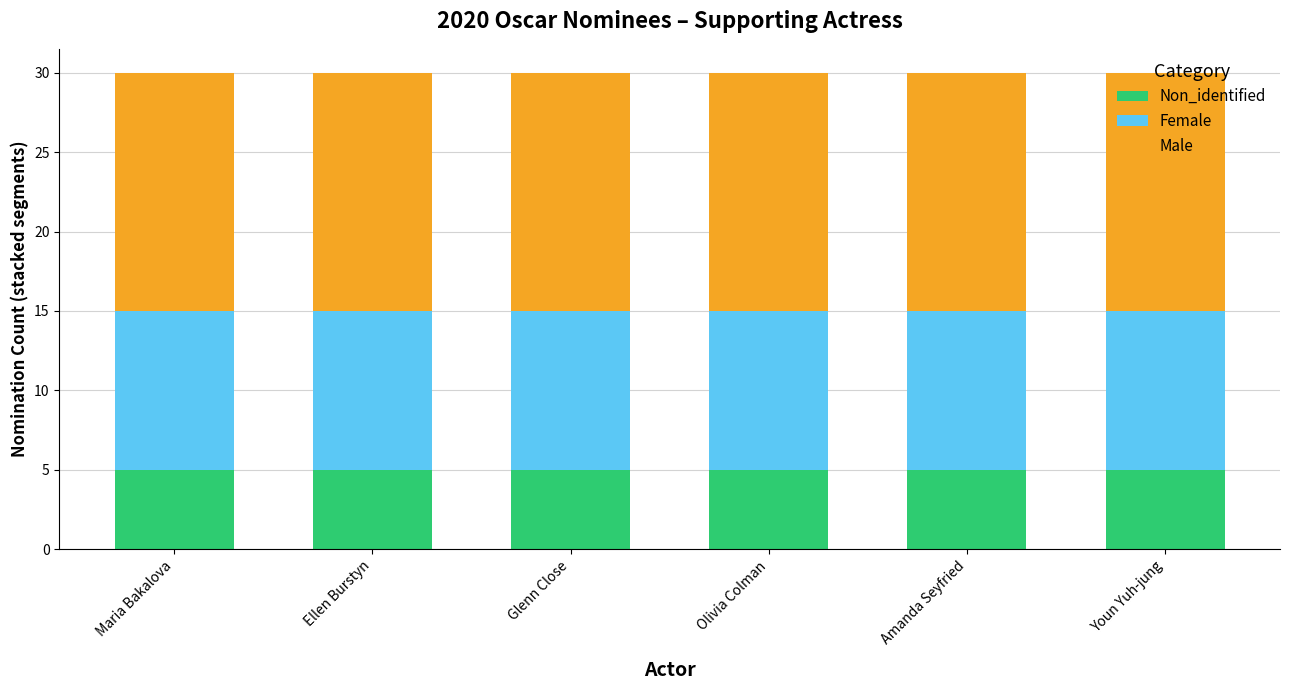

True or false: Non_identified has a value of 5 at Maria Bakalova.

True